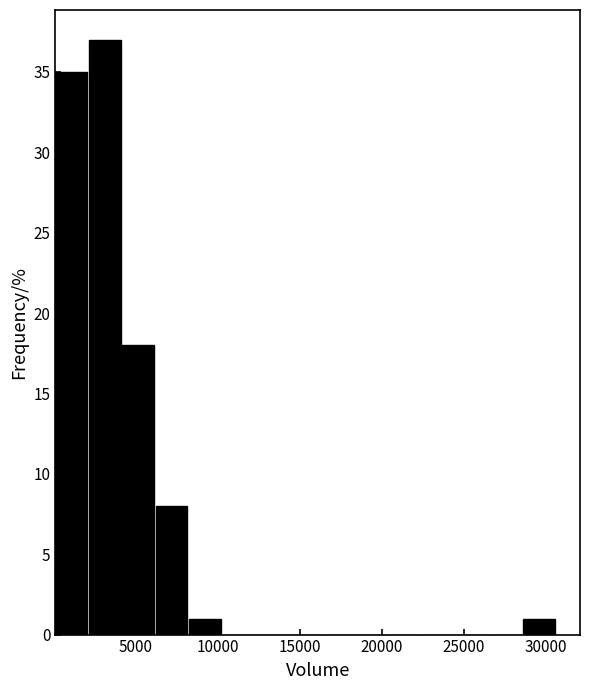

Which range on the x-axis has the tallest bar?

2000 to 4000